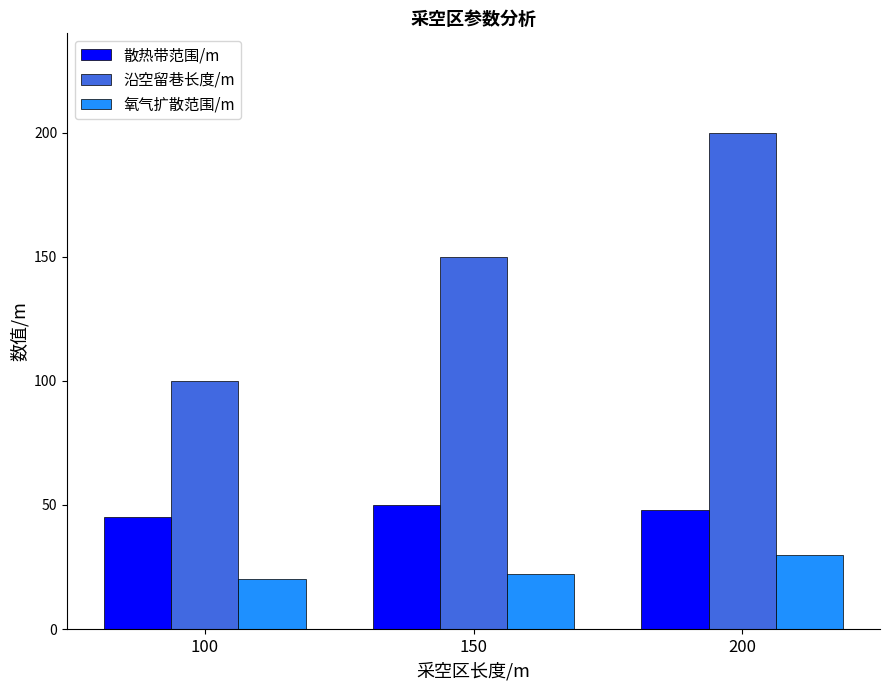

At how many categories does at least one series exceed 185?

1